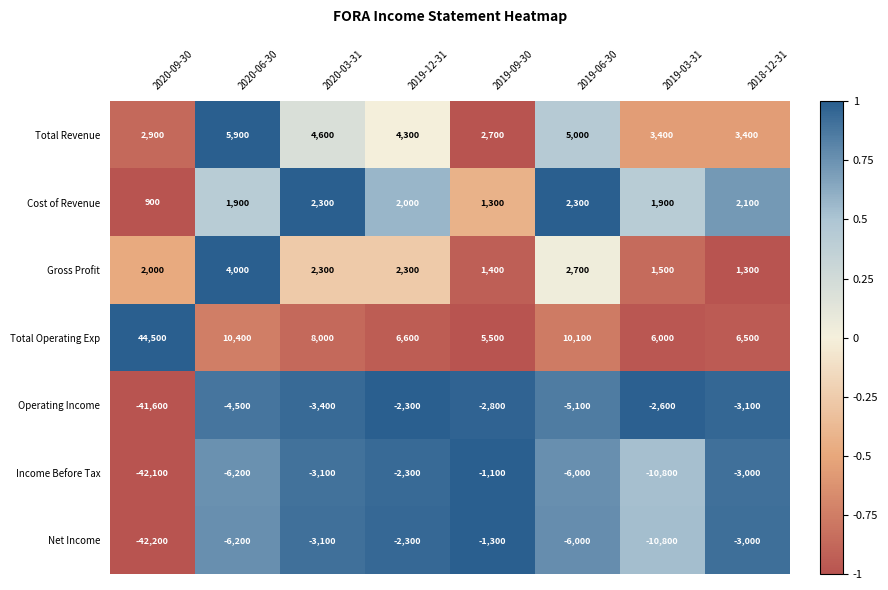

What is the approximate value of Operating Income at 2019-12-31, to the nearest 10?

-2300